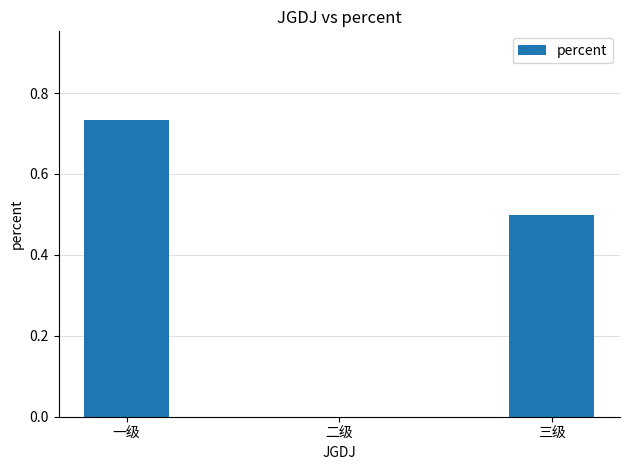

Which label corresponds to the largest value in the chart?

一级